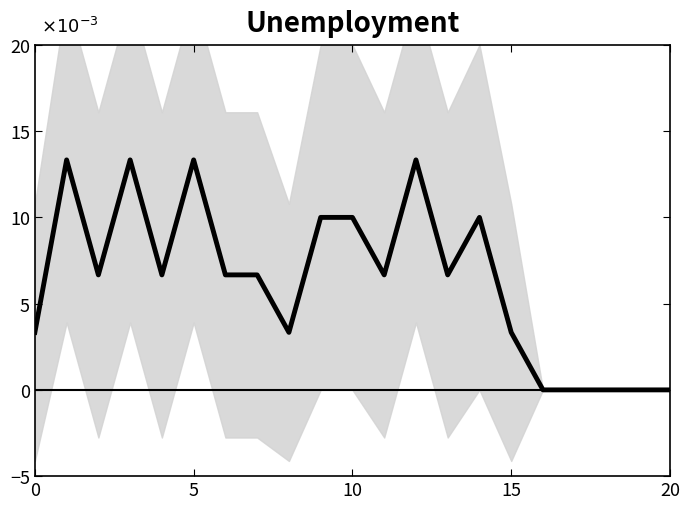

What is the greatest value displayed?

13.3